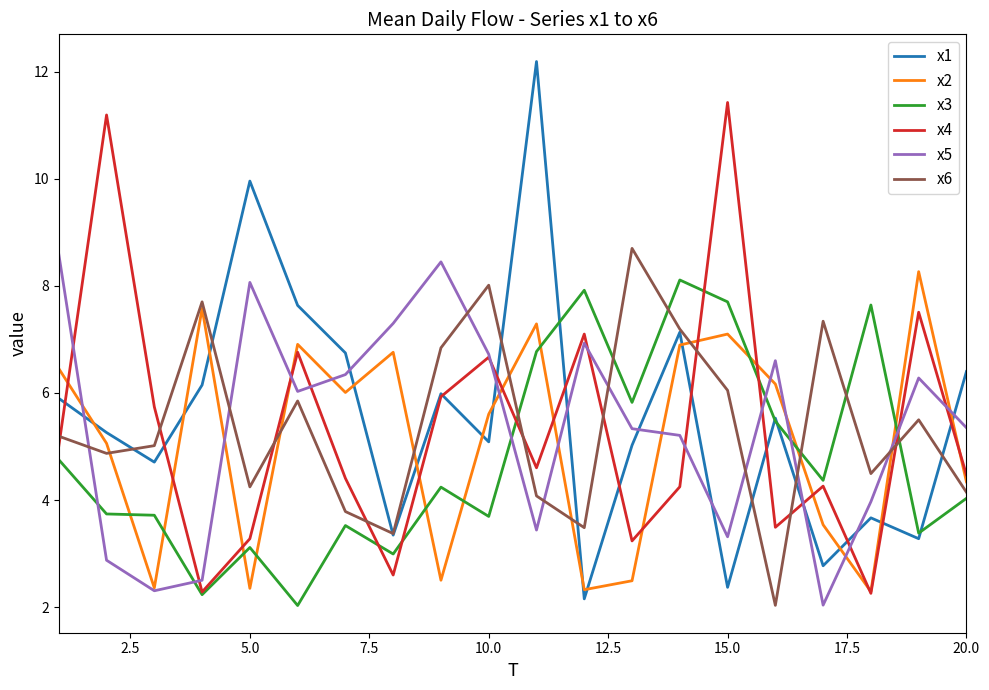

How many interior local valleys does the x4 series have?

6